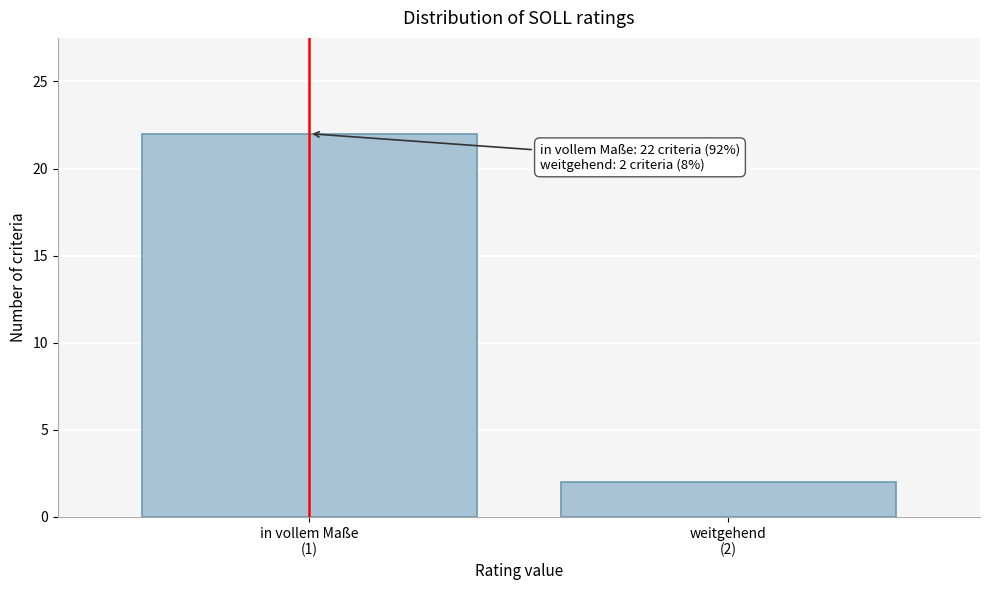

Reading left to right, transcribe all the data shown in this chart.

22	2